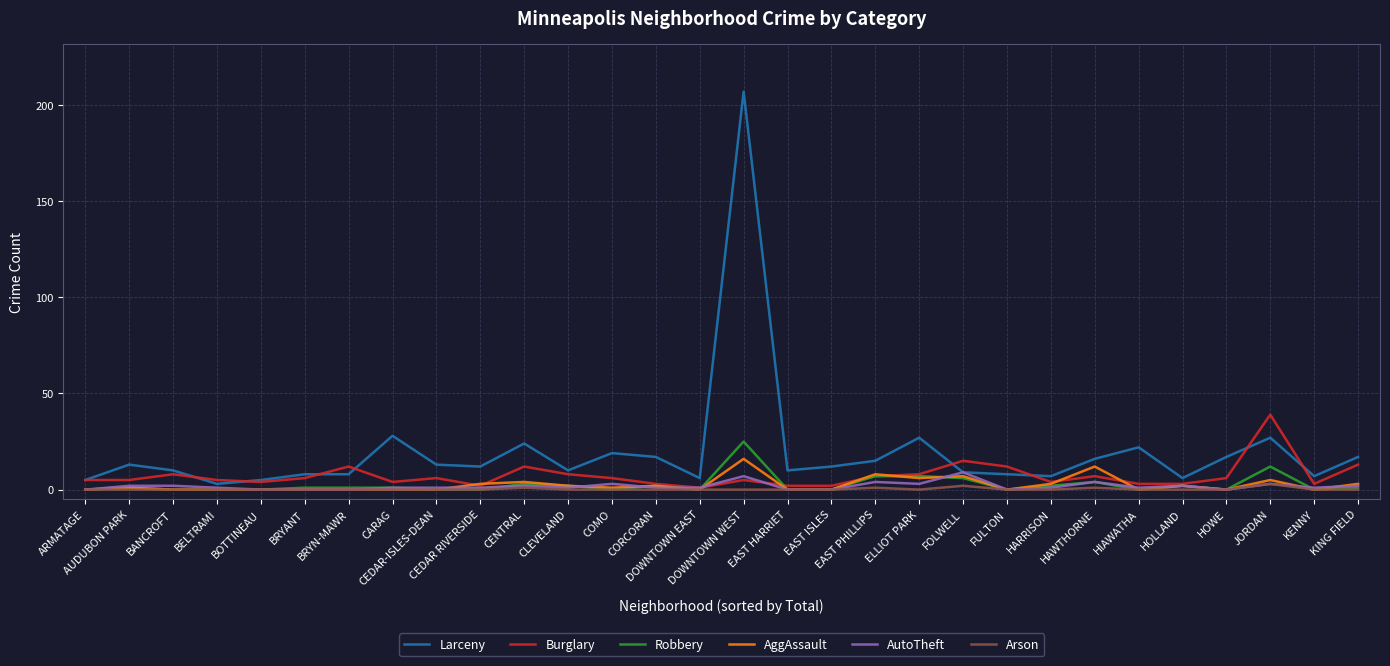

Which series has the widest spread of values?

Larceny